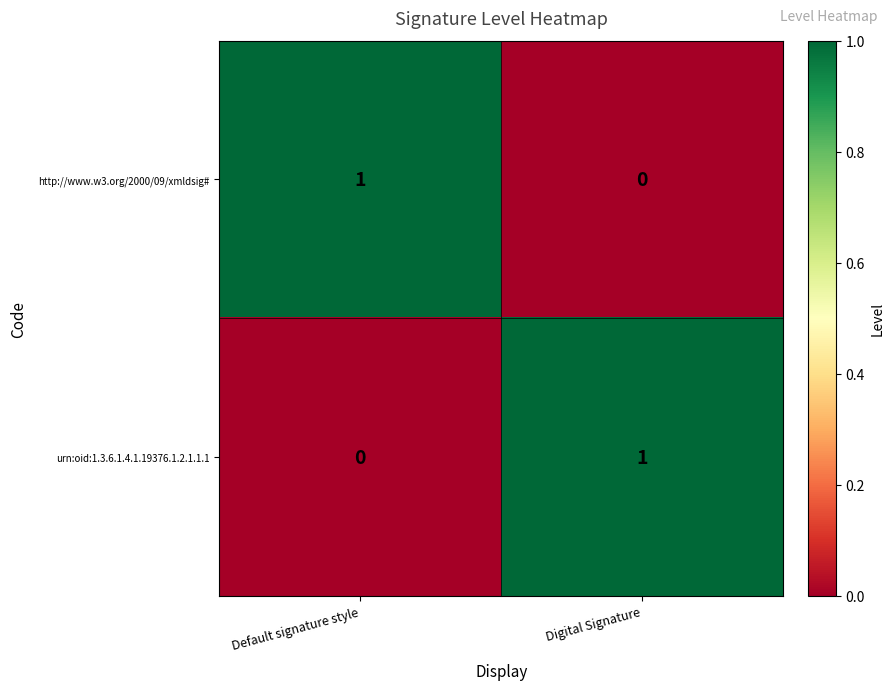

How many values in the urn:oid:1.3.6.1.4.1.19376.1.2.1.1.1 series are below 1?

1